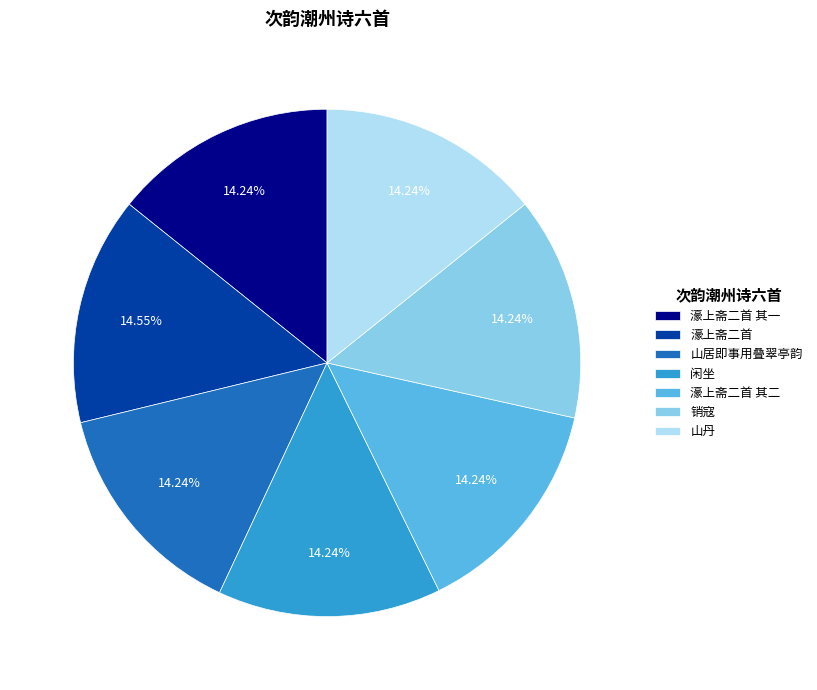

Approximately how many times larger is the value at 销寇 compared to 濠上斋二首 其一?

1.0